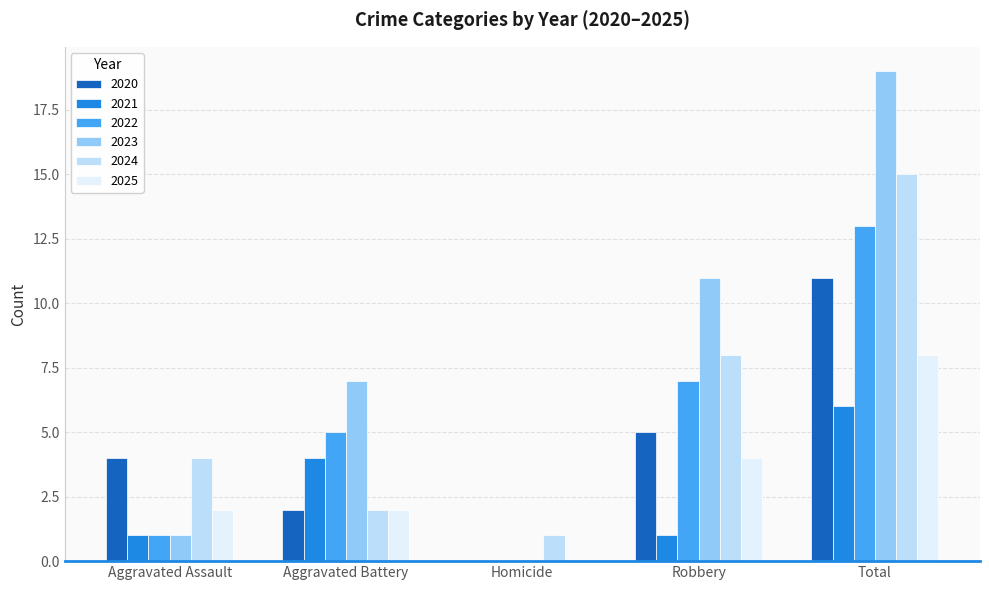

What is the highest value of the 2020 series?

11